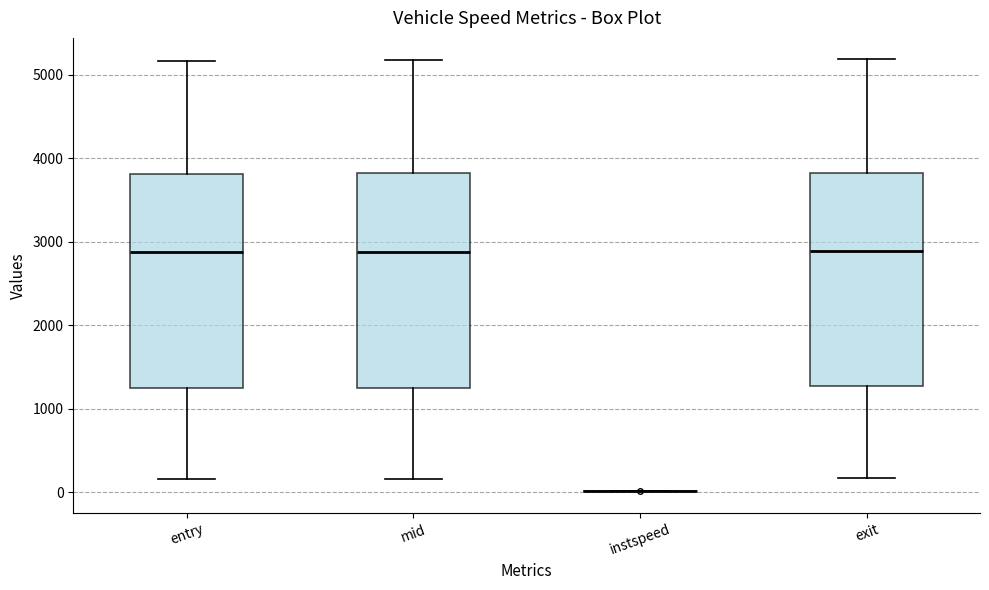

Reading left to right, read every box against the y-axis: the position of its median line, the range the box covers, and the ends of its whiskers. The values are not printed on the chart, so give them approximately, as read against the axis.

entry: median 2900, box 1200 to 3800, whiskers 200 to 5200
mid: median 2900, box 1200 to 3800, whiskers 200 to 5200
instspeed: box collapsed to a line at 0, whiskers 0 to 0
exit: median 2900, box 1300 to 3800, whiskers 200 to 5200